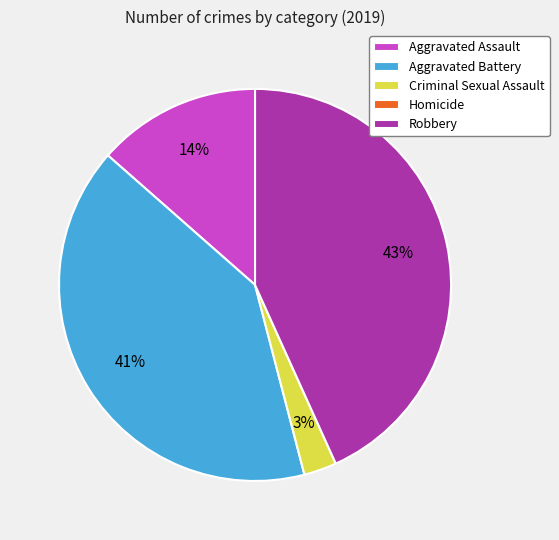

To the nearest percent, what portion does Robbery represent?

43%